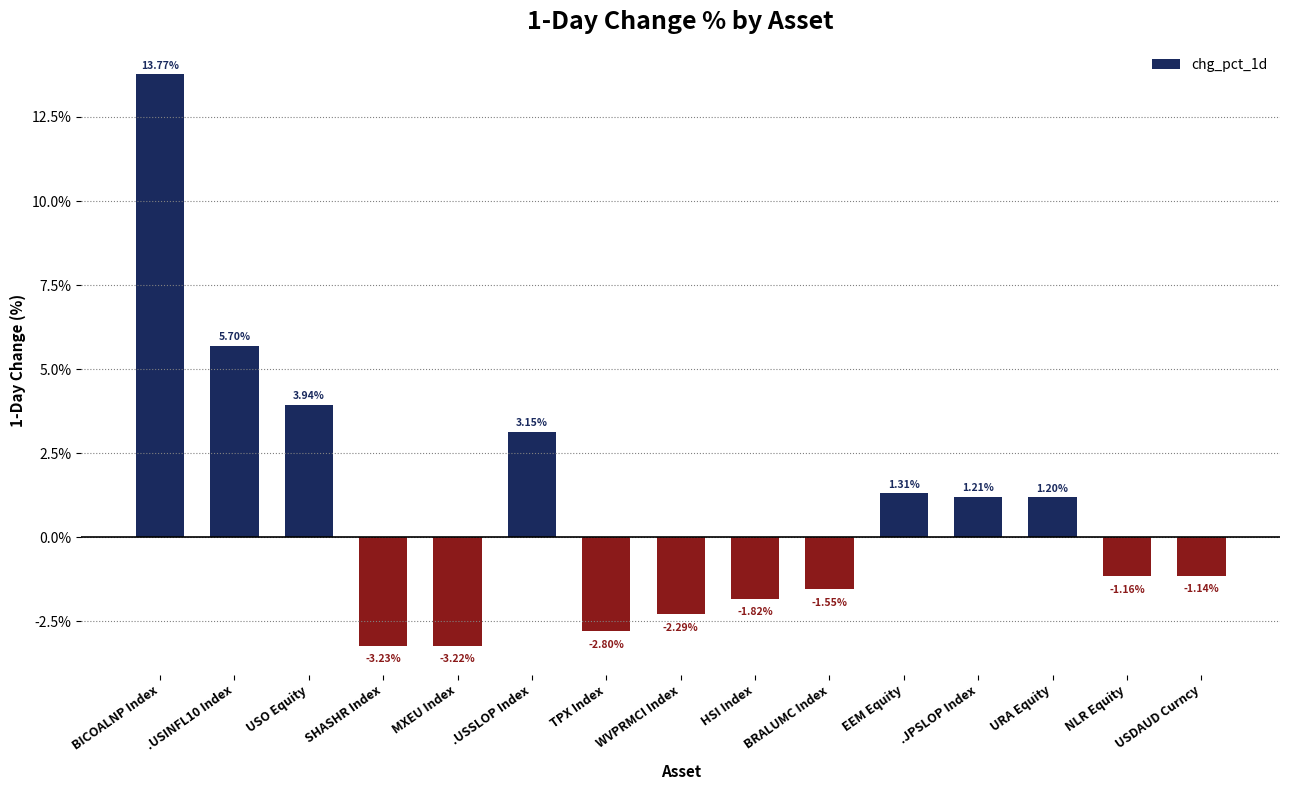

What is the change in value from .USSLOP Index to .JPSLOP Index?

-1.9